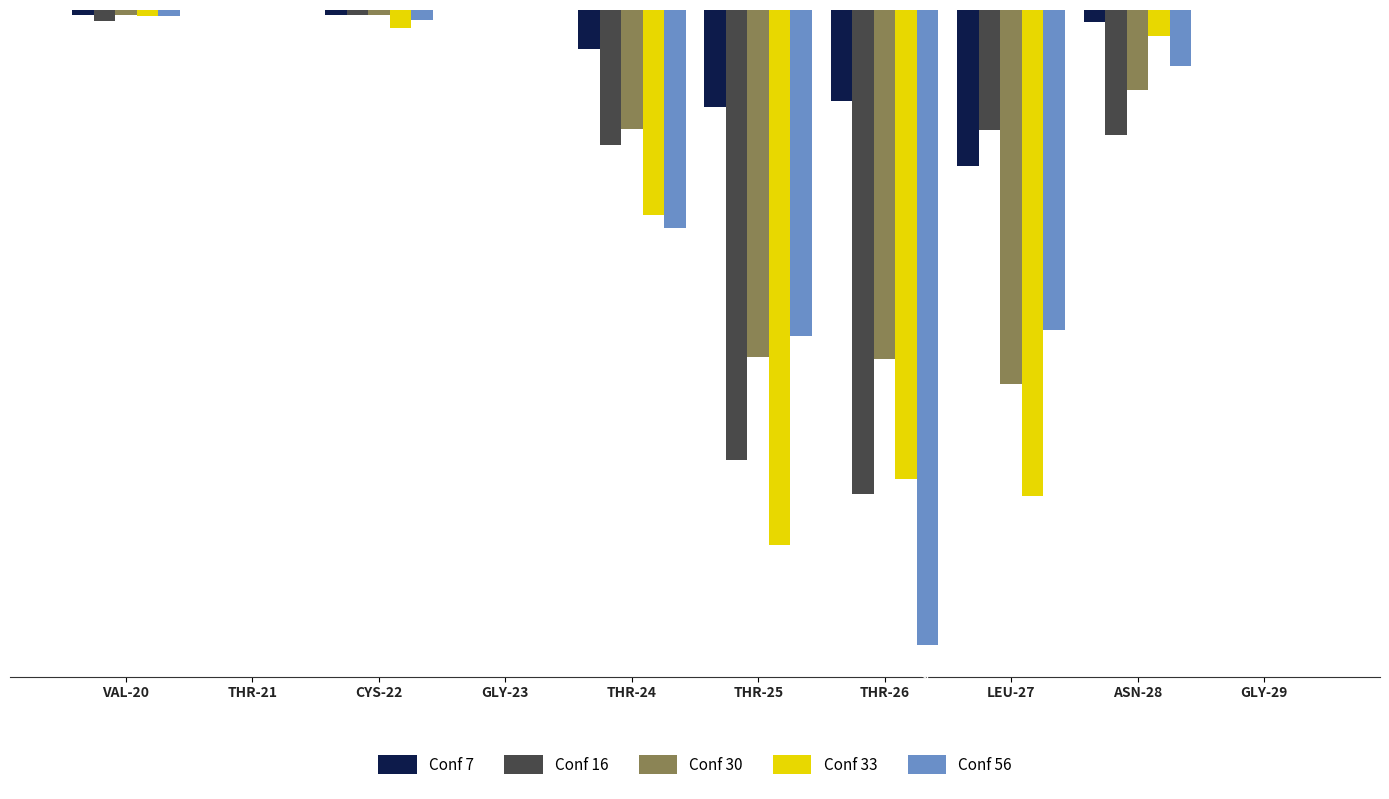

Is the value of Conf 7 at THR-24 greater than the value of Conf 56 at GLY-29?

No